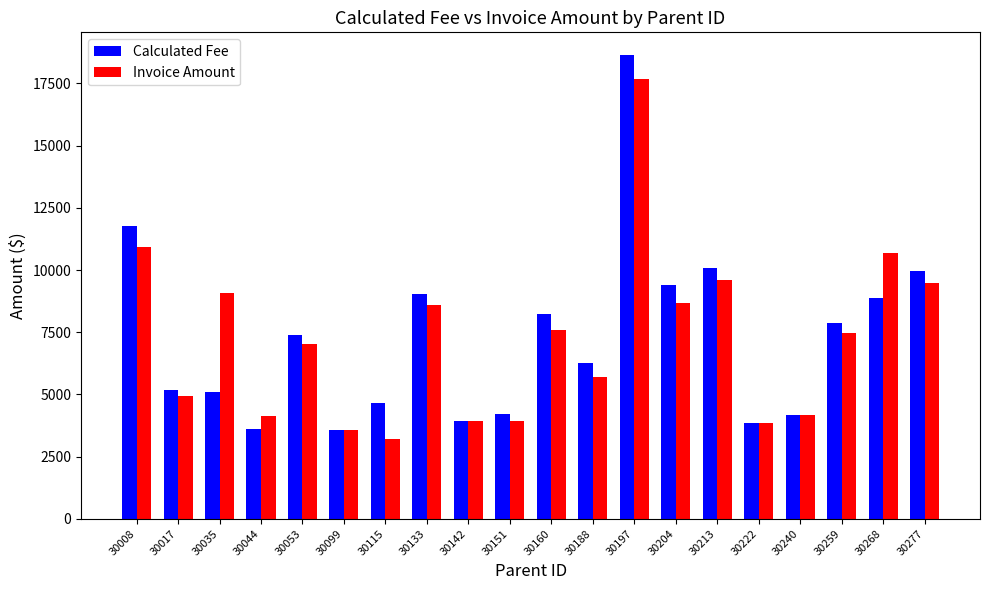

List the series in order of their peak value, highest first.

Calculated Fee, Invoice Amount